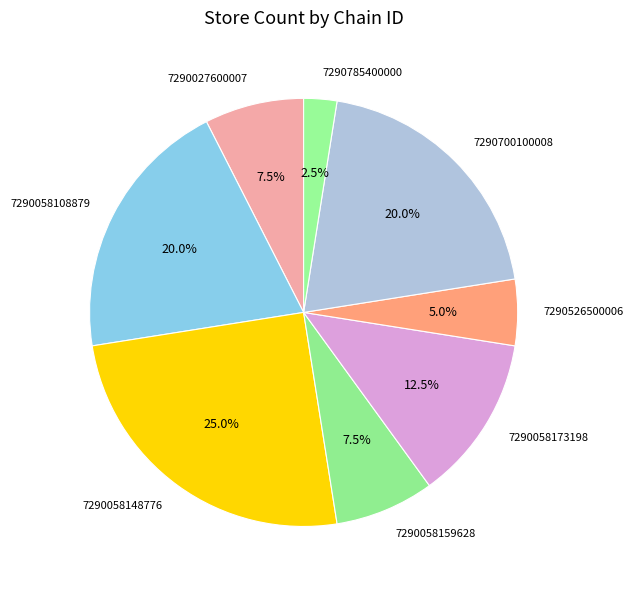

Is it true that 7290058108879 is 31% of the pie?

False